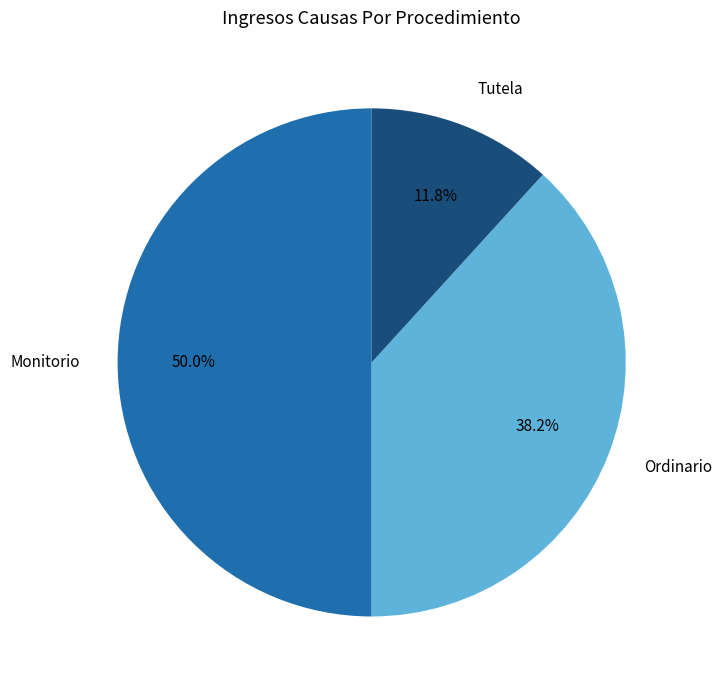

What percentage is the Monitorio slice, to the nearest percent?

50%